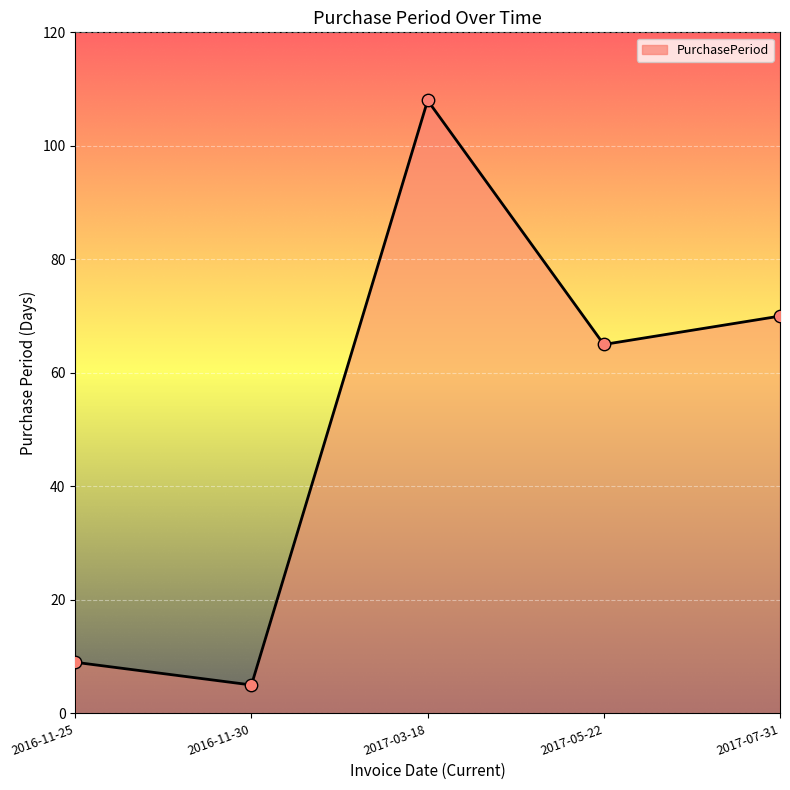

What is the change in value from 2017-03-18 to 2017-07-31?

-38